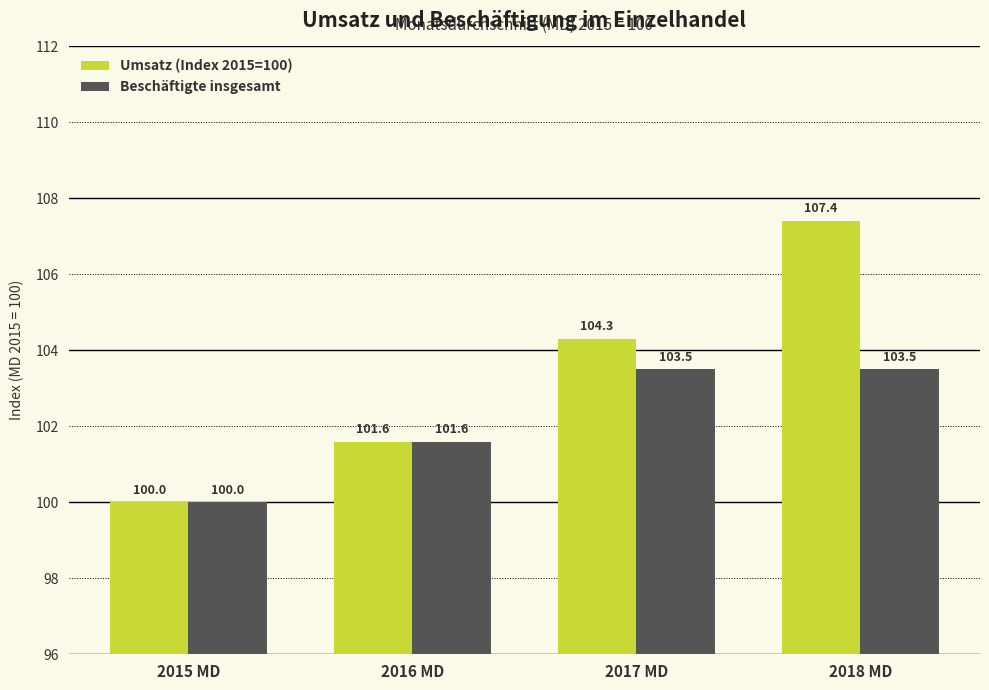

List the series in order of their overall mean, highest first.

Umsatz (Index 2015=100), Beschäftigte insgesamt